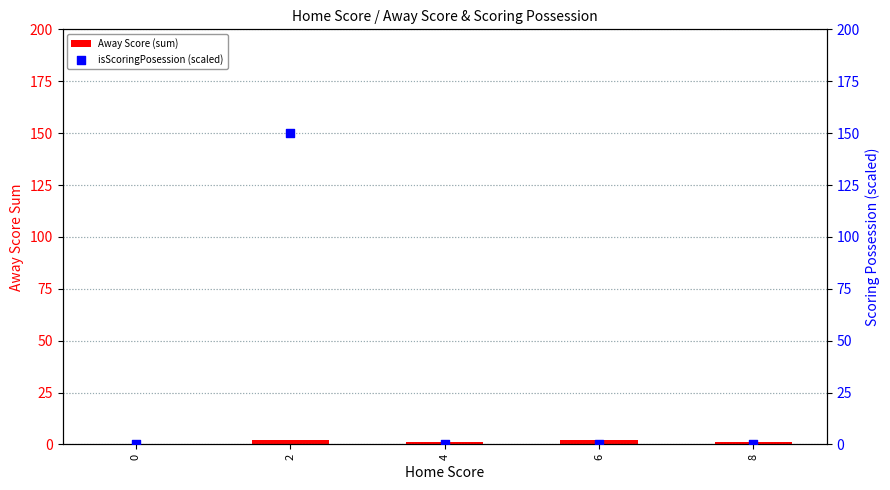

Which series contains the lowest Y value?

Away Score (sum)